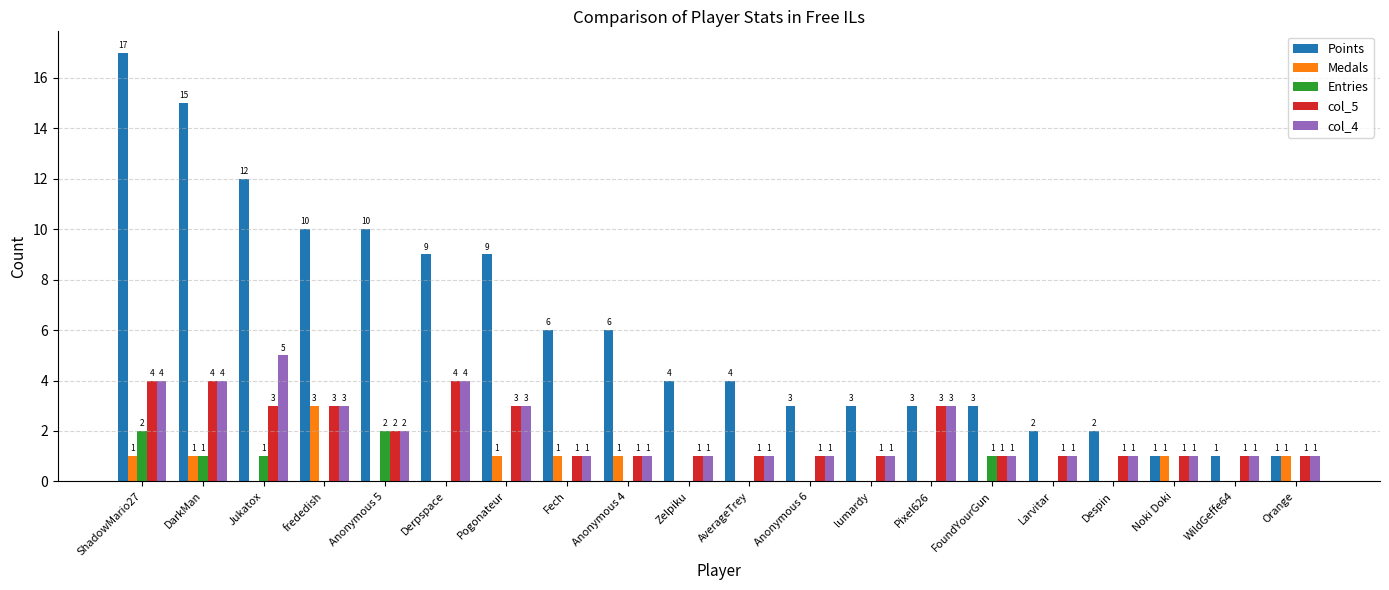

What is the sum of all Points values?

121